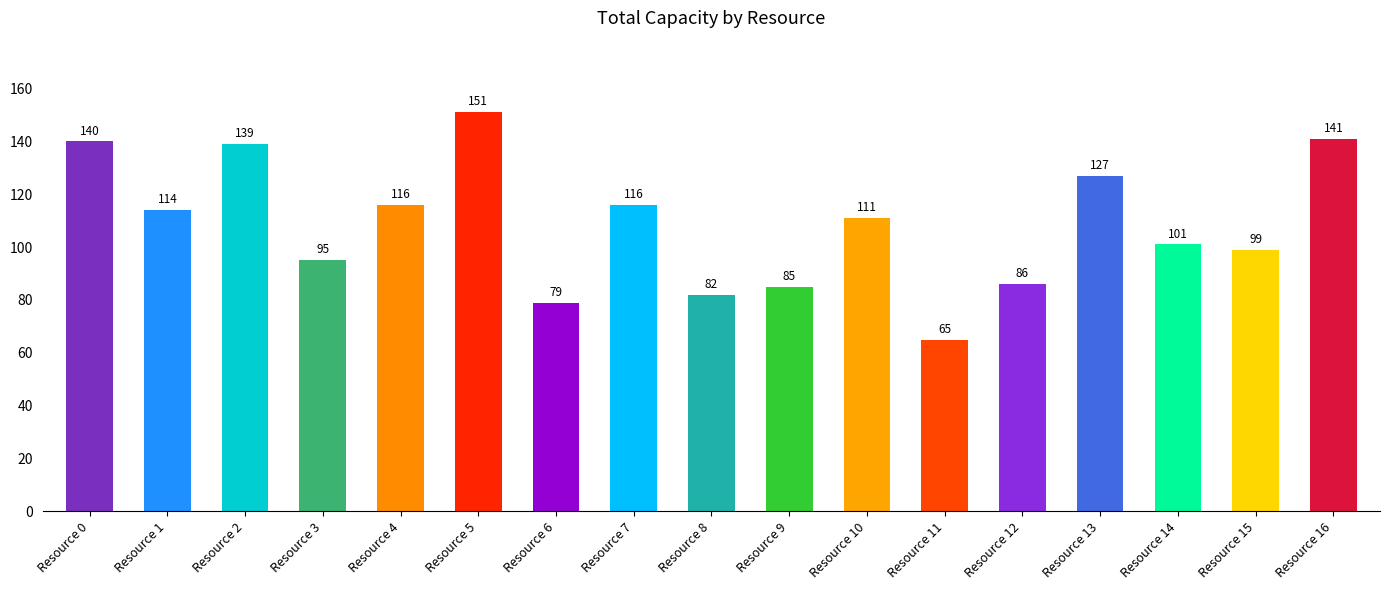

How many data points are less than 111?

8